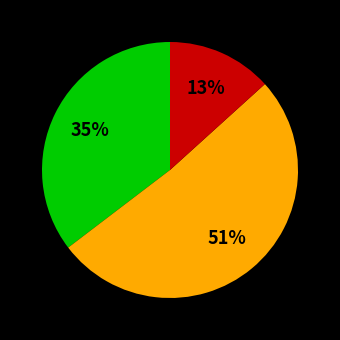

Is there a majority slice in this chart?

Yes